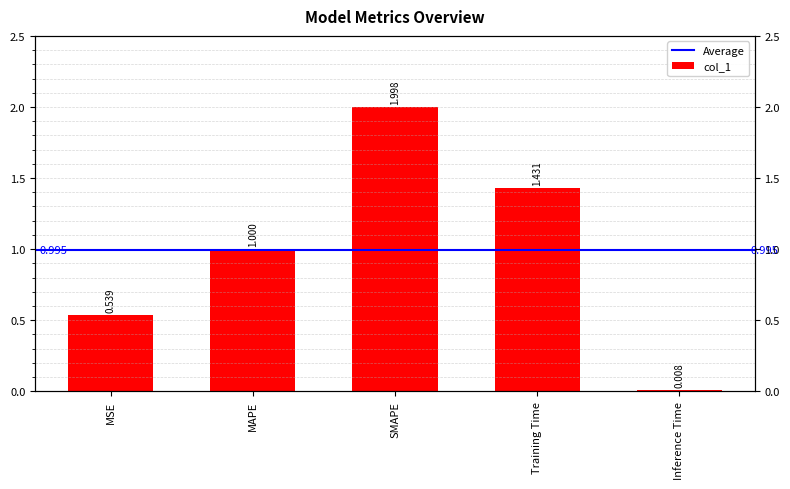

Reading left to right, transcribe all the data shown in this chart.

MSE=0.5	MAPE=1.0	SMAPE=2.0	Training Time=1.4	Inference Time=0.0